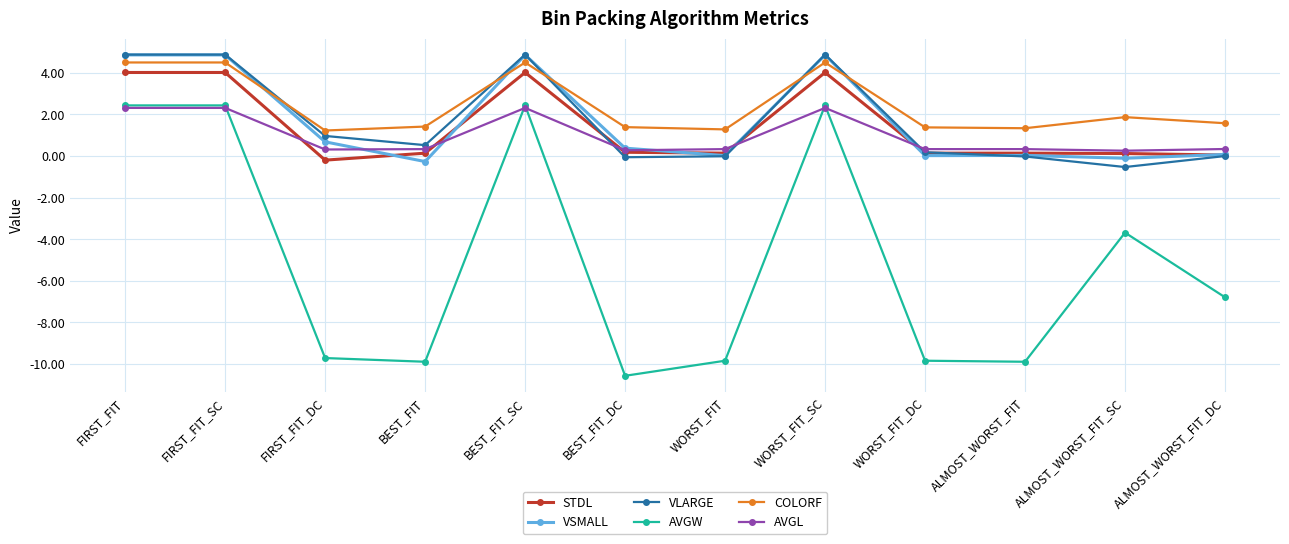

What is the smallest value displayed?

-10.6